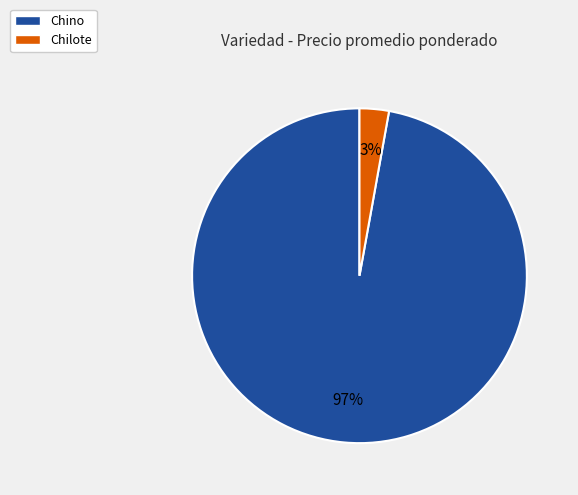

Rank the categories by value from highest to lowest.

Chino, Chilote